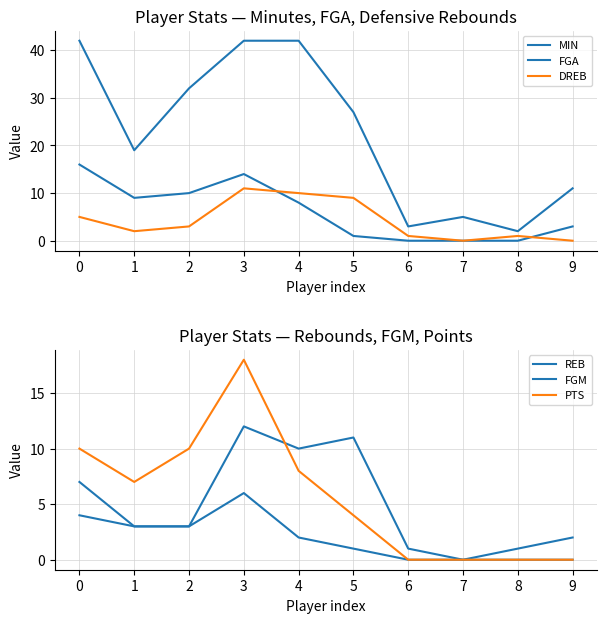

True or false: FGA has a value of 8 at 4.

True